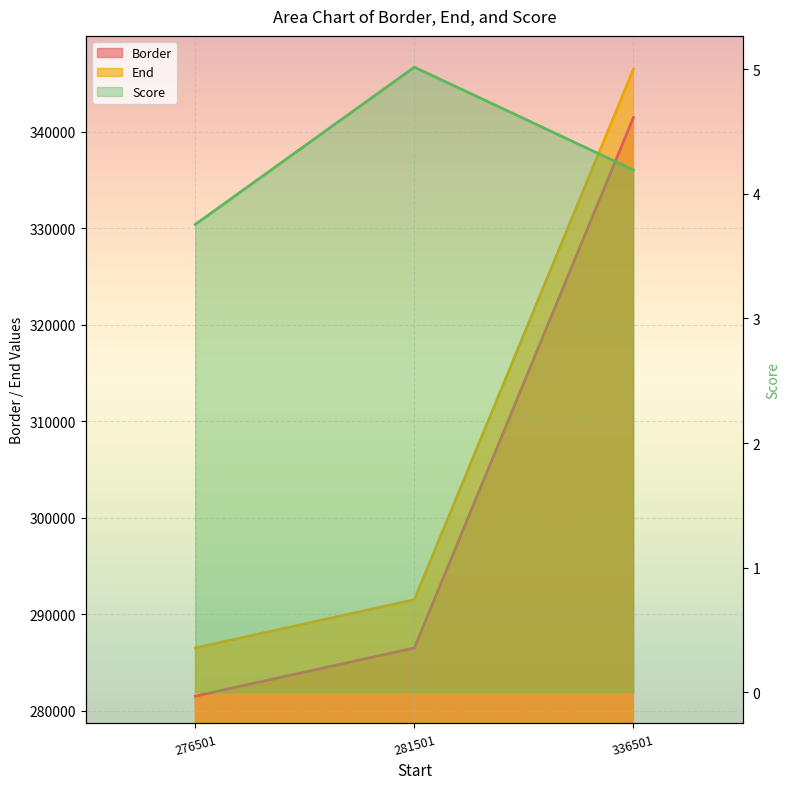

Reading left to right, transcribe all the data shown in this chart.

Border: 276501=281501.0	281501=286501.0	336501=341501.0
End: 276501=286501.0	281501=291501.0	336501=346501.0
Score: 276501=3.8	281501=5.0	336501=4.2